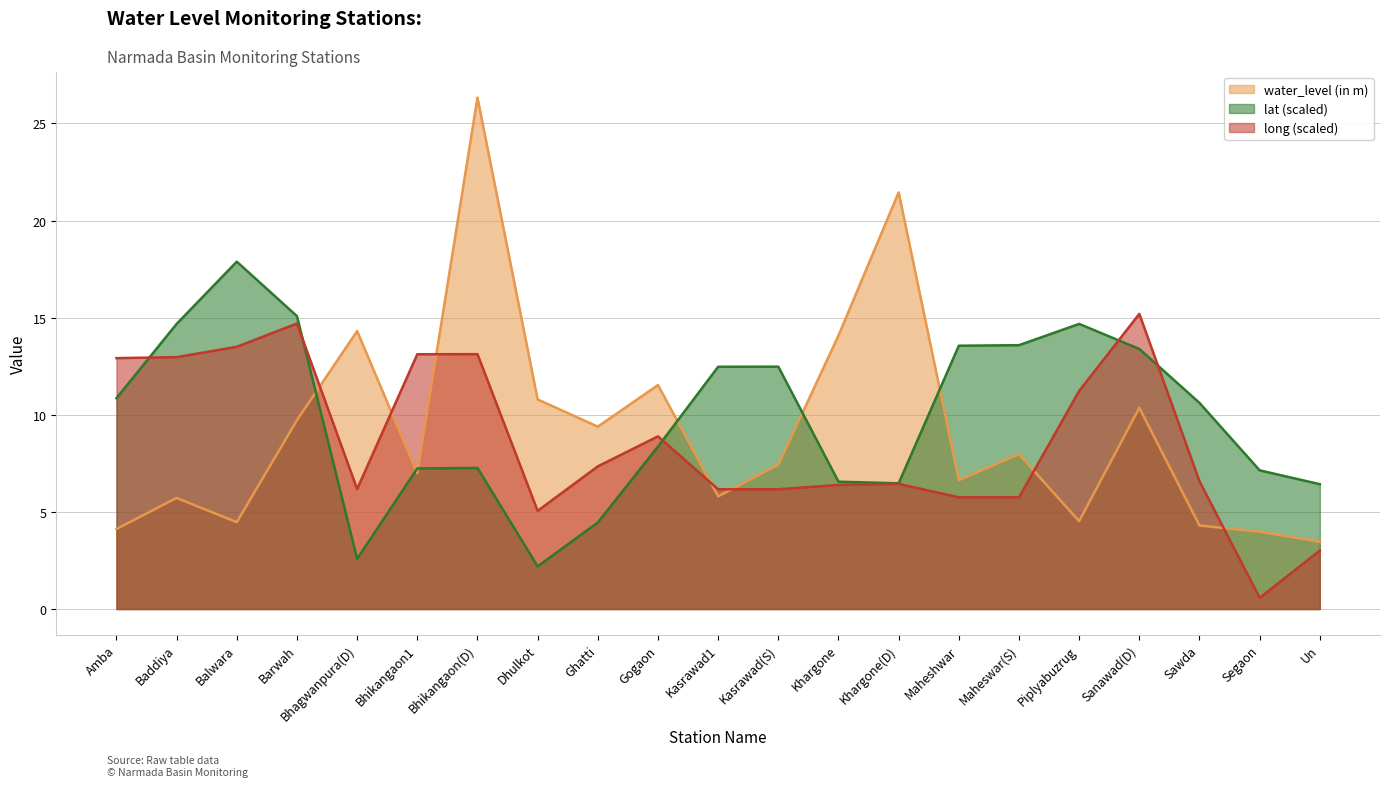

What is the highest value of the lat series?

17.9